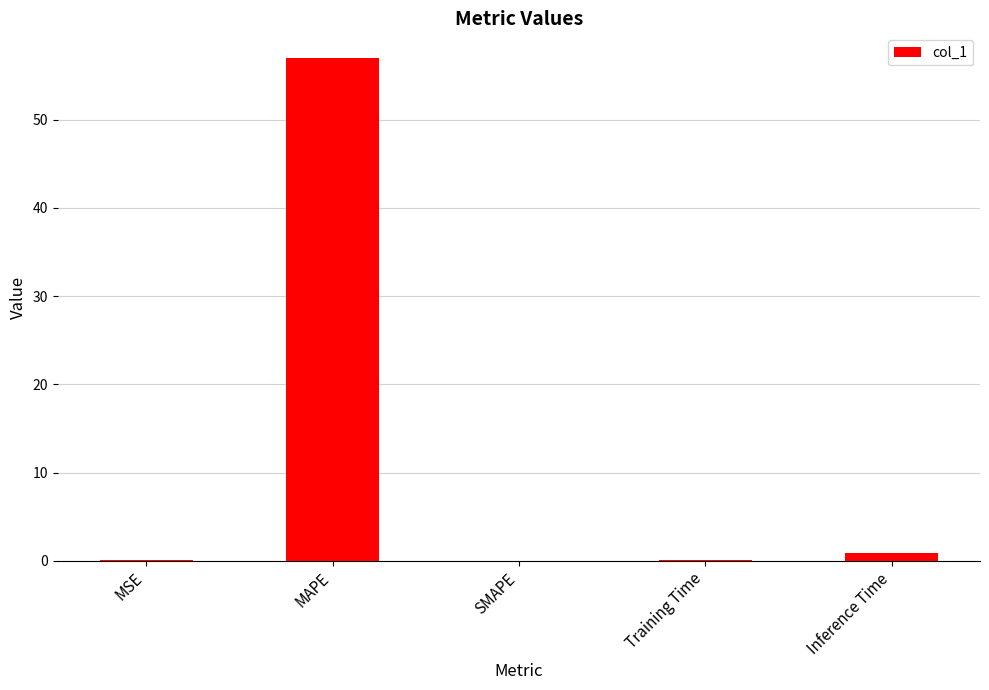

What is the difference between the values at SMAPE and Training Time?

0.1